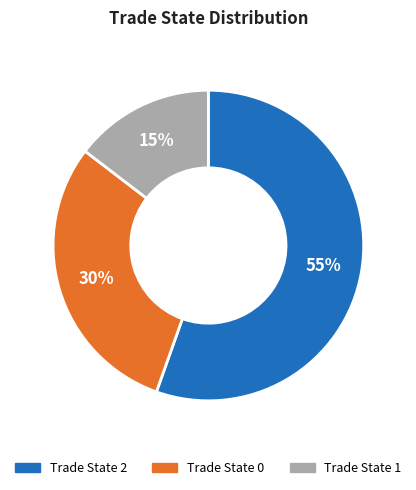

To the nearest percent, what is the average slice percentage?

33%